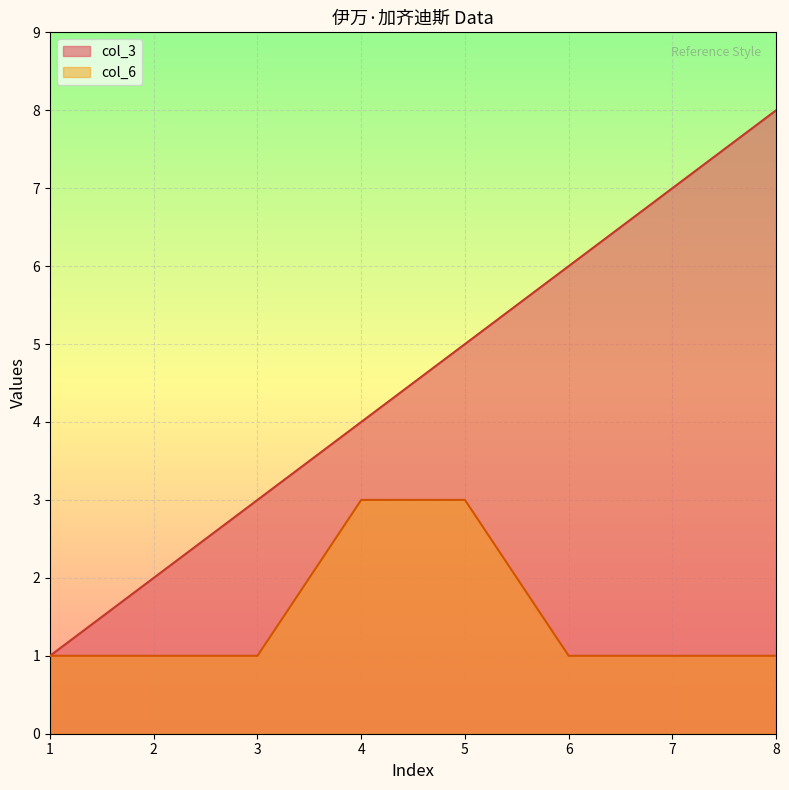

The col_6 series shows 2 at 8. True or false?

False